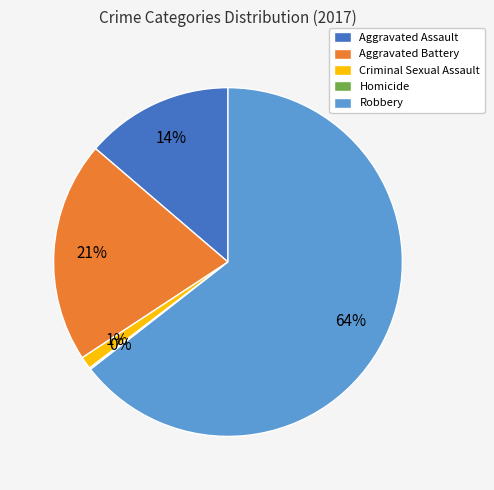

To the nearest percent, what is the combined percentage of Robbery and Aggravated Assault?

78%